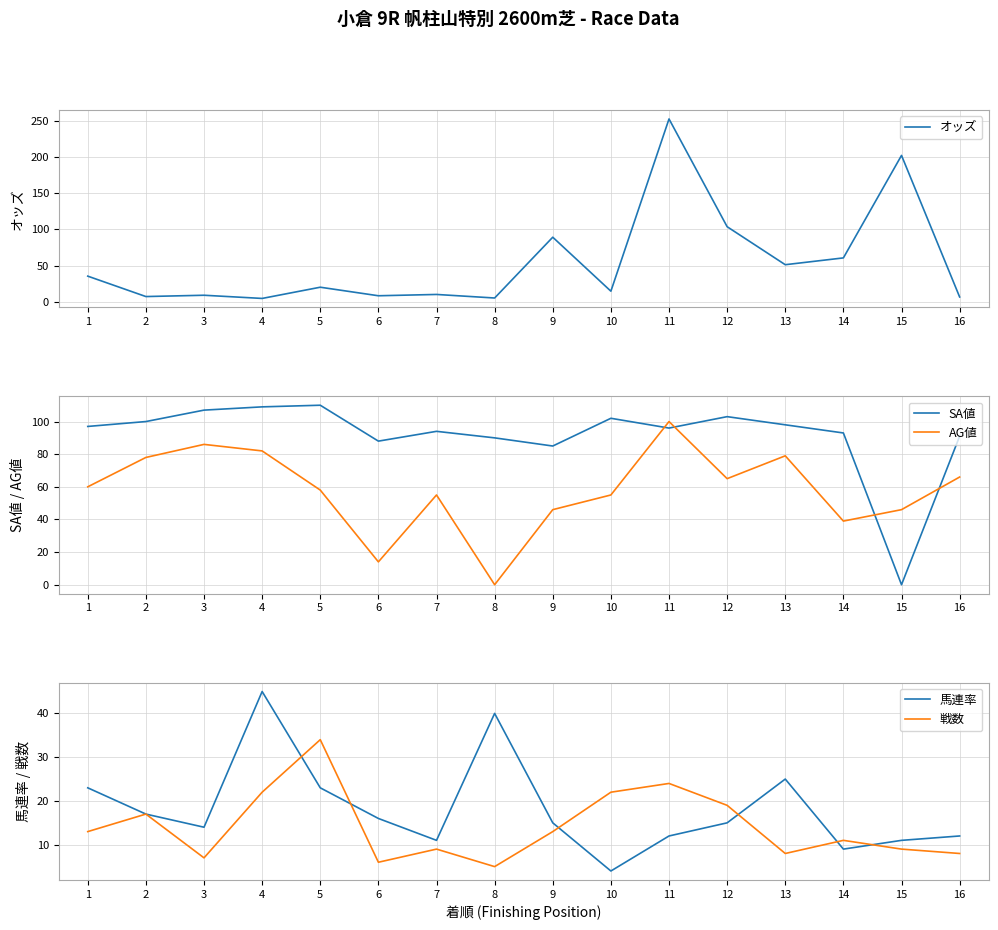

Which has a higher value, 16 or 9?

9